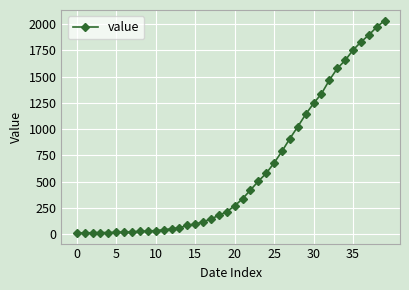

What is the smallest value displayed?

13